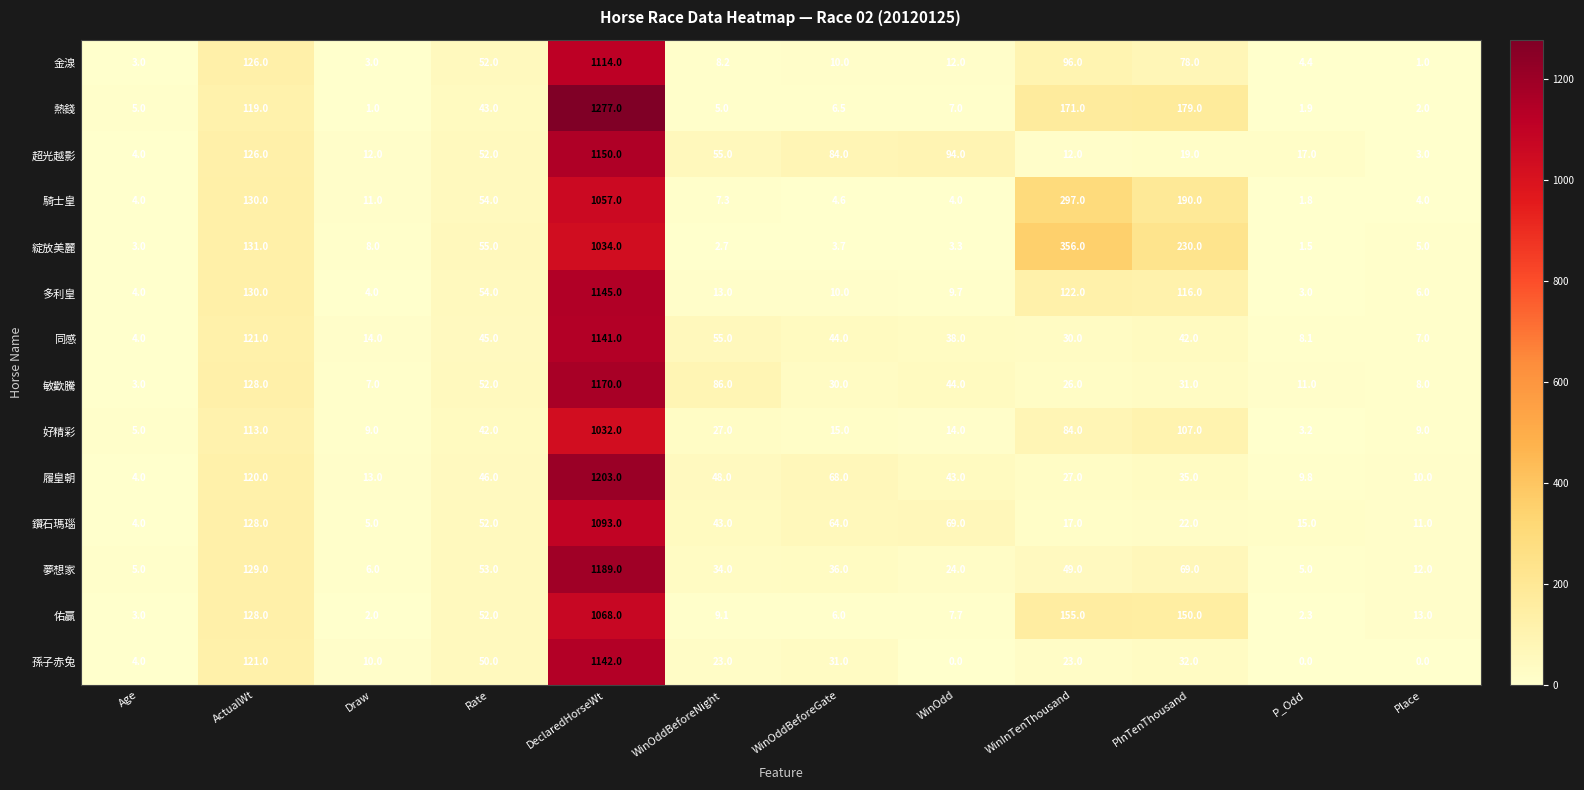

Read the 超光越影 value at WinOdd.

94.0